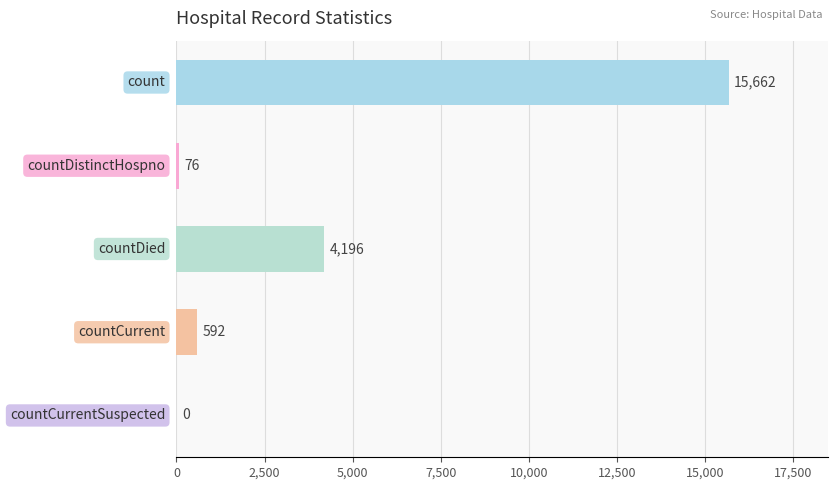

What is the maximum value shown in the chart?

15662